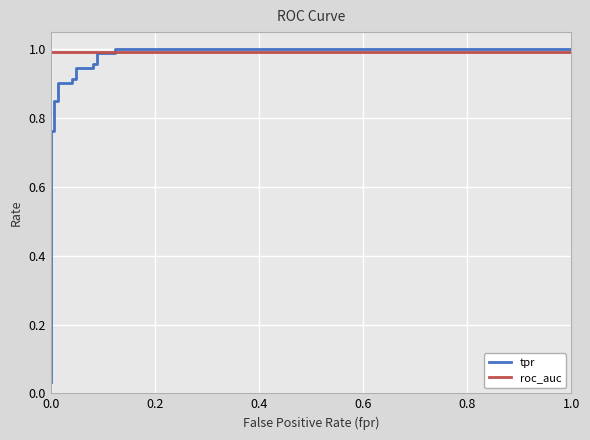

At how many categories does at least one series exceed 0?

18